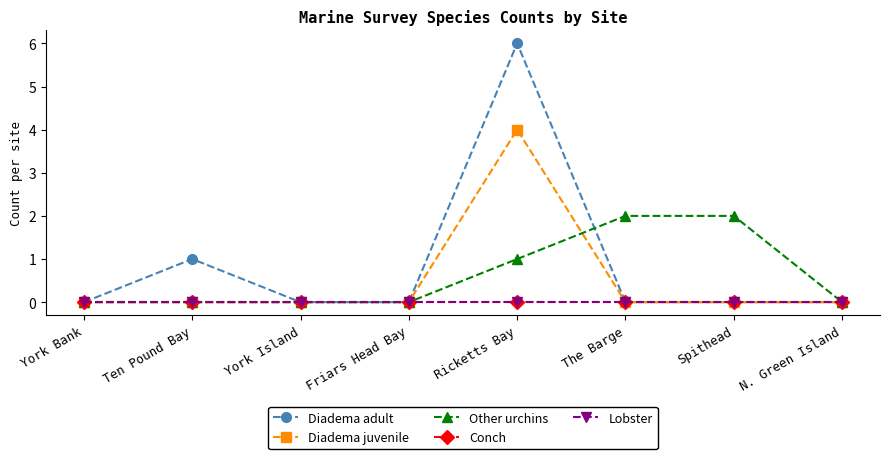

Which has a higher value, Friars Head Bay or N. Green Island?

Friars Head Bay